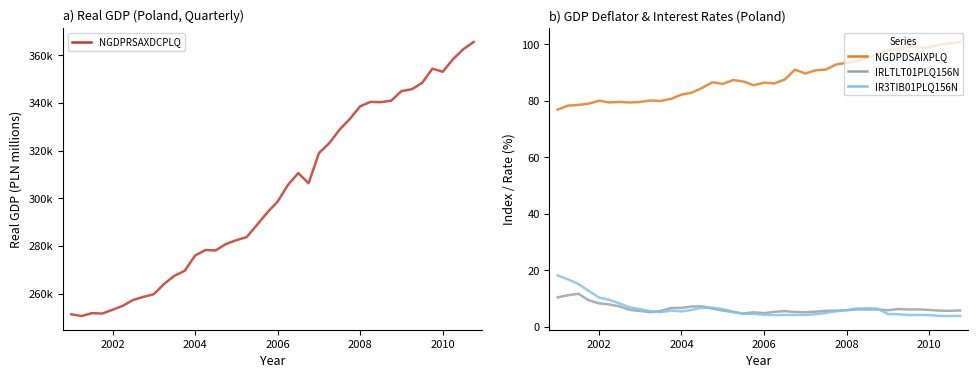

The IRLTLT01PLQ156N series shows 2.1 at 23. True or false?

False